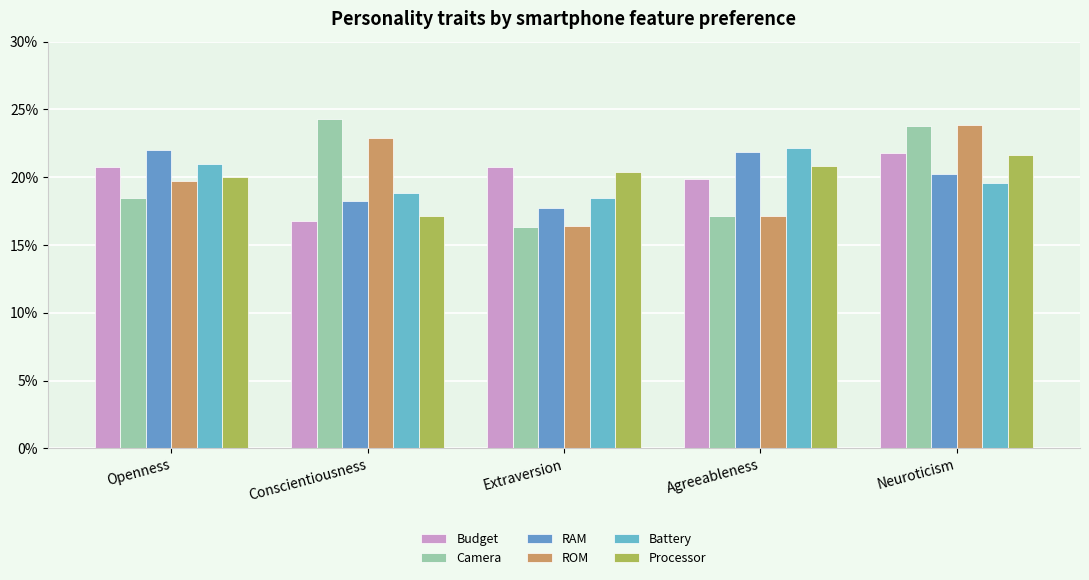

Are the bars grouped side by side (vs. stacked)?

Yes